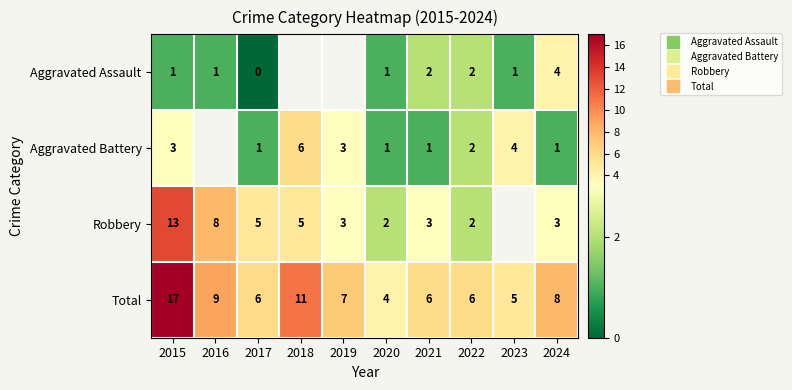

How many distinct data groups are displayed?

4